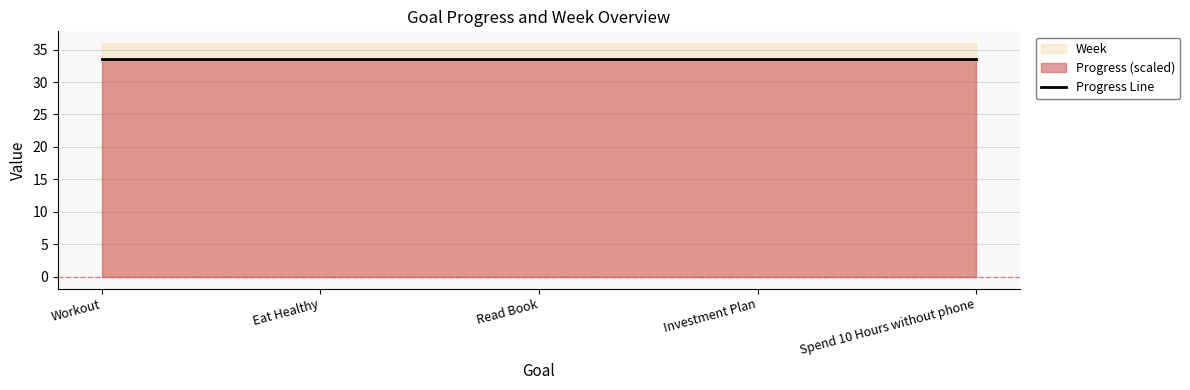

At which category is the sum across all series the highest?

Workout